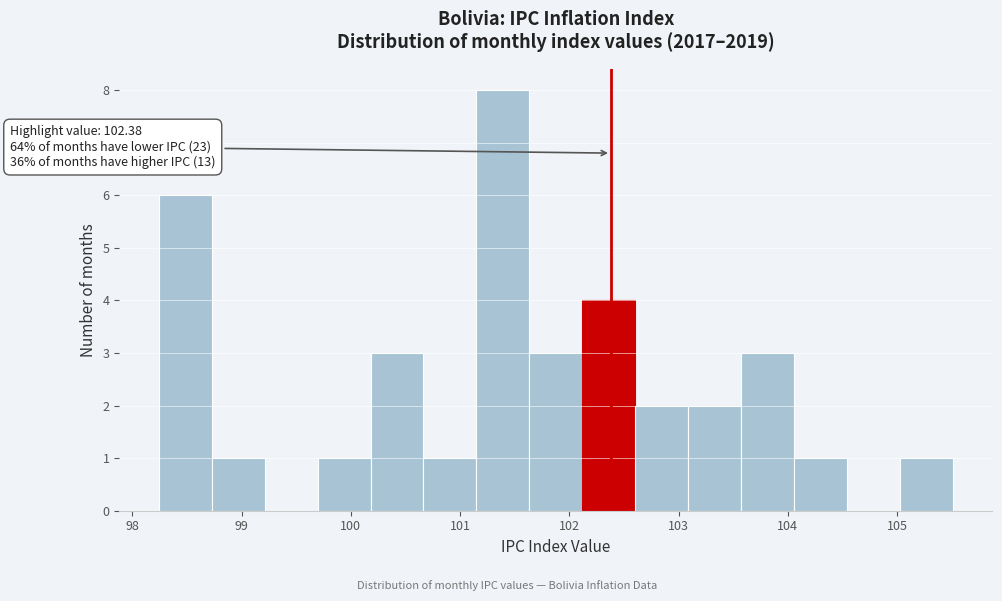

Over which range of the x-axis is the bar tallest?

101.1 to 101.6